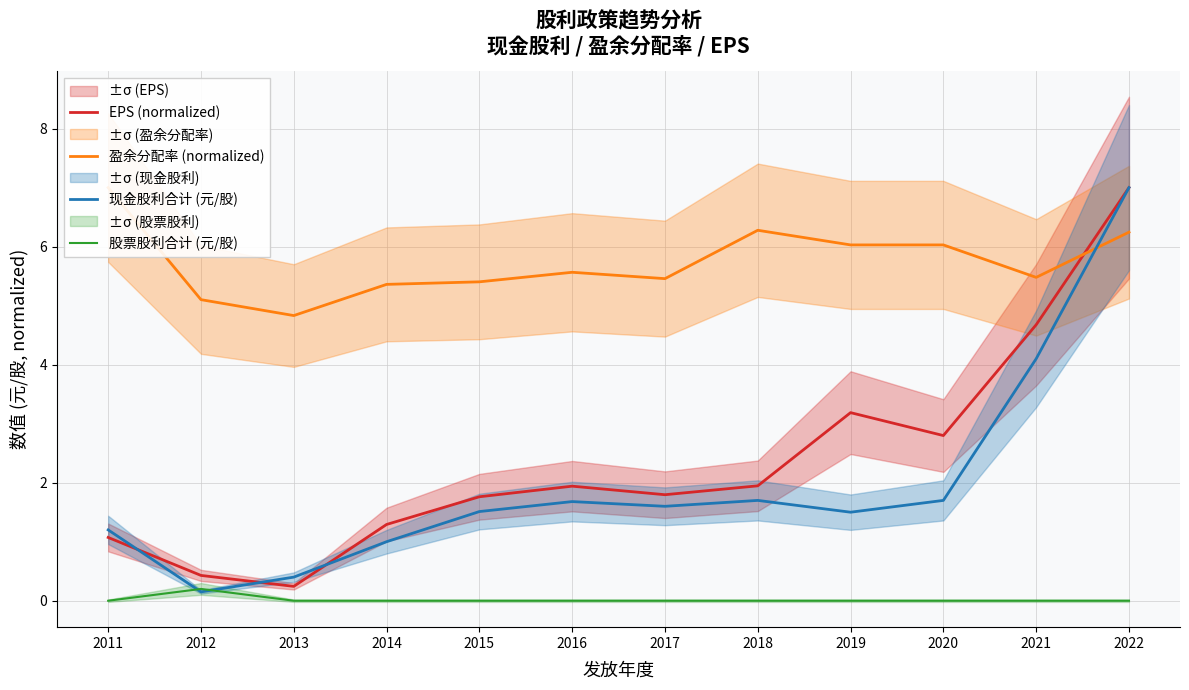

Is the value of 盈余分配率 (normalized) at 2019 greater than the value of 现金股利合计 (元/股) at 2014?

Yes